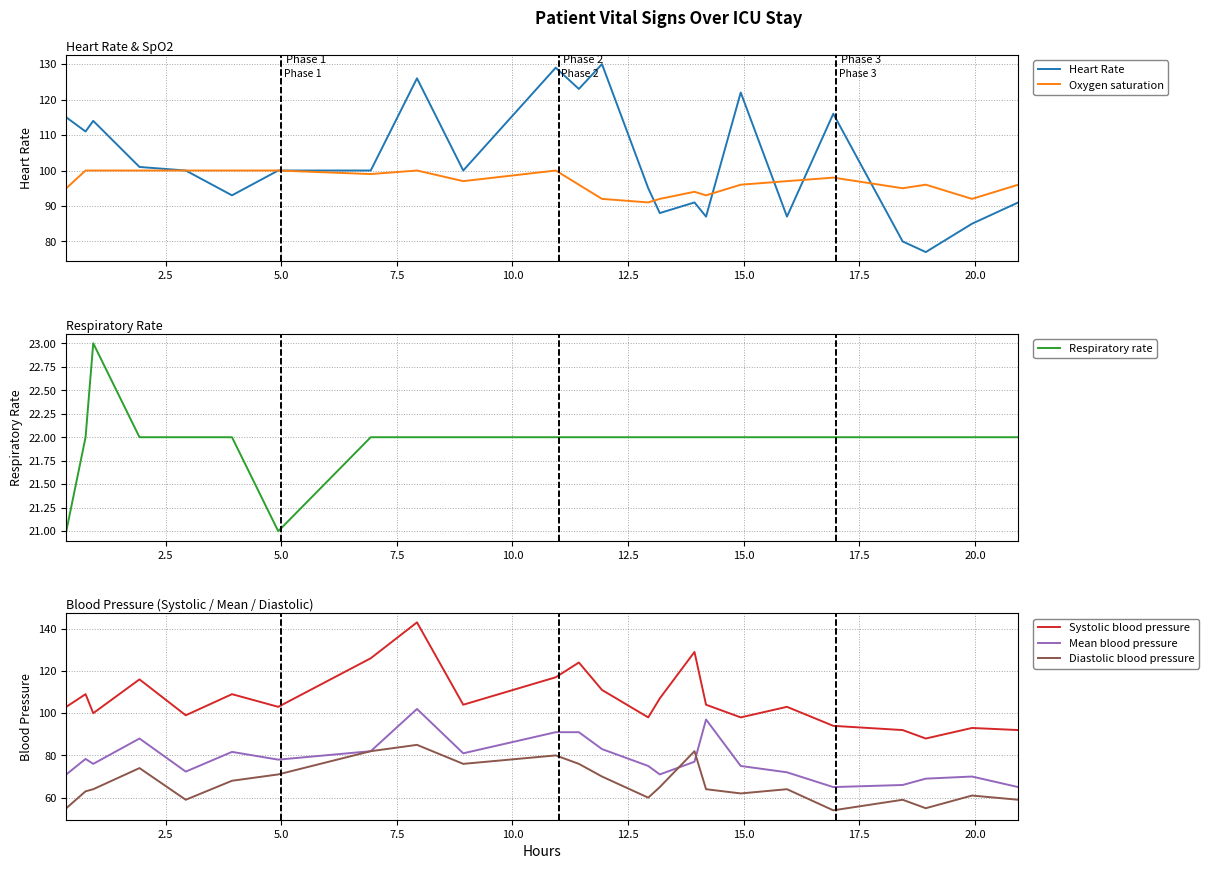

Which series has the widest spread of values?

Systolic blood pressure